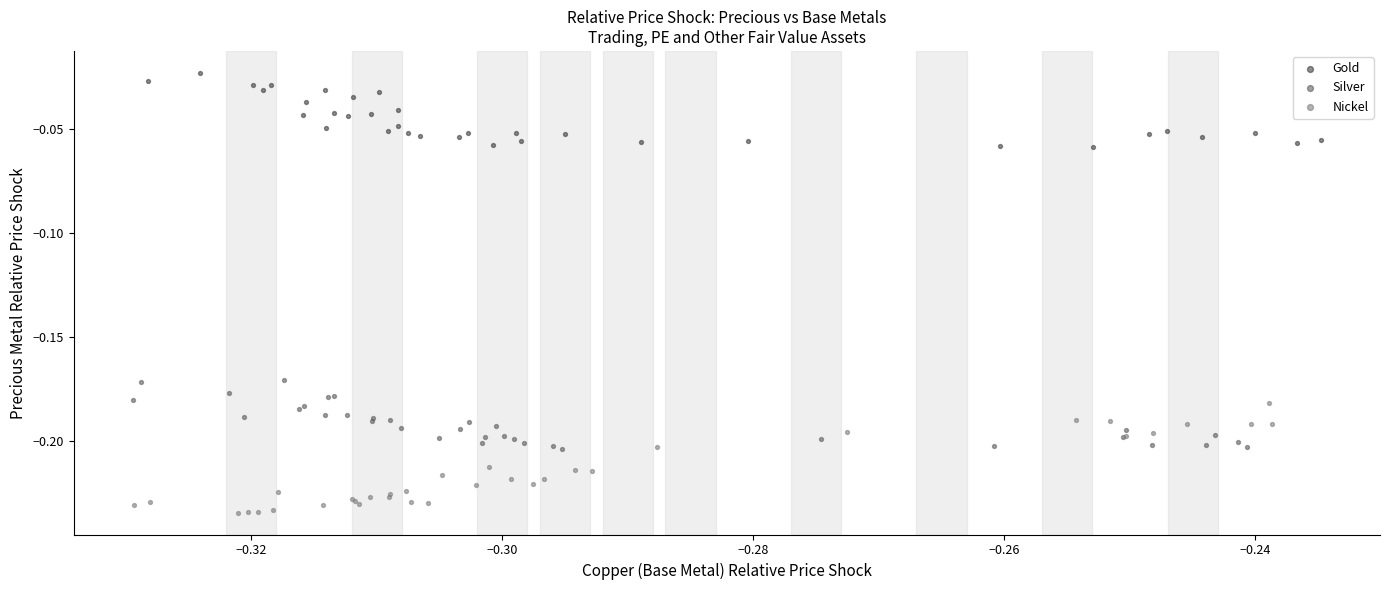

Which series has the widest spread of Y values?

Nickel